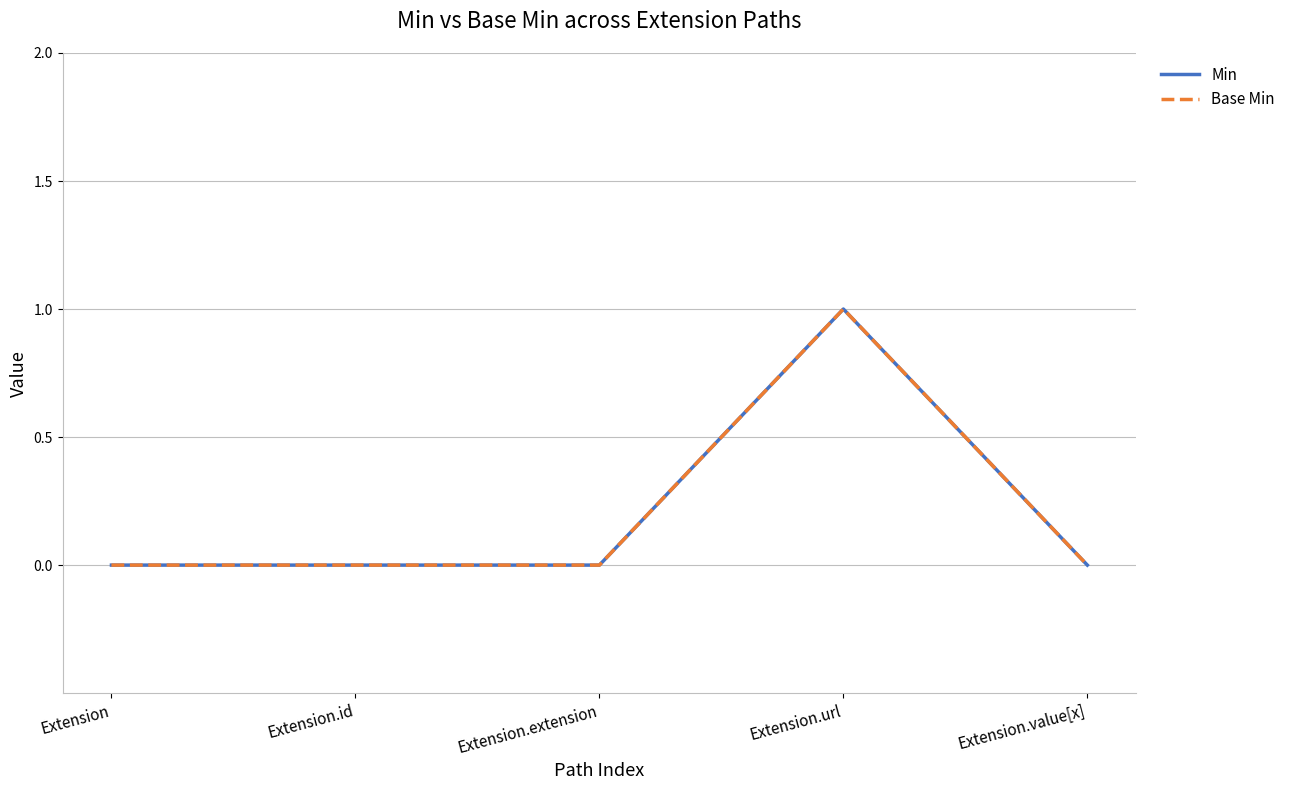

At which label does Base Min reach its peak?

Extension.url